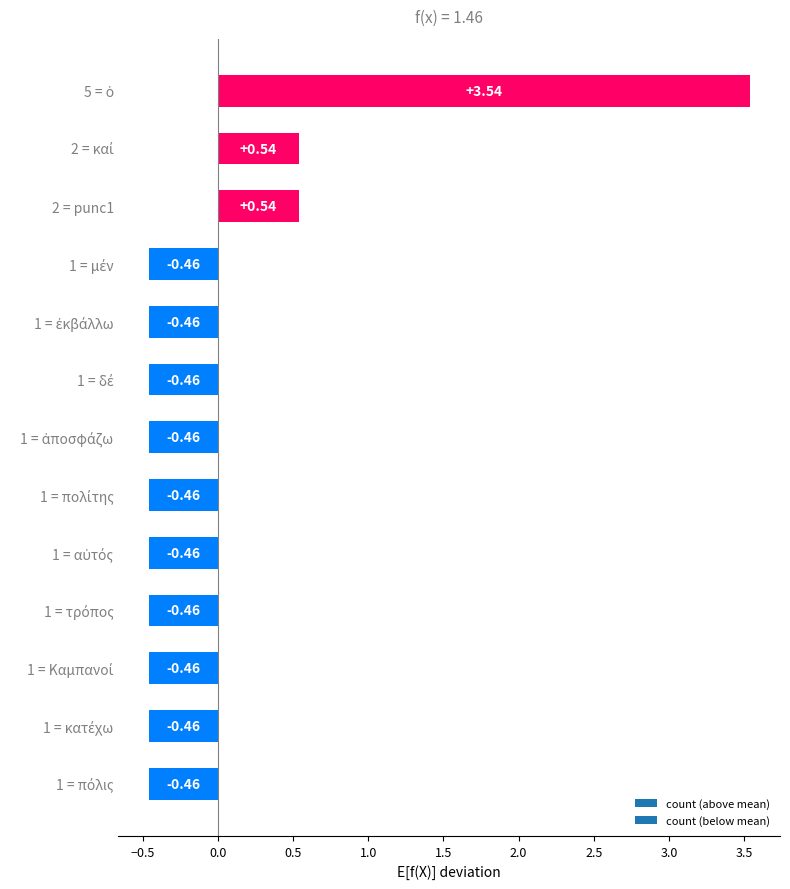

What is the difference between the maximum and minimum values?

4.0